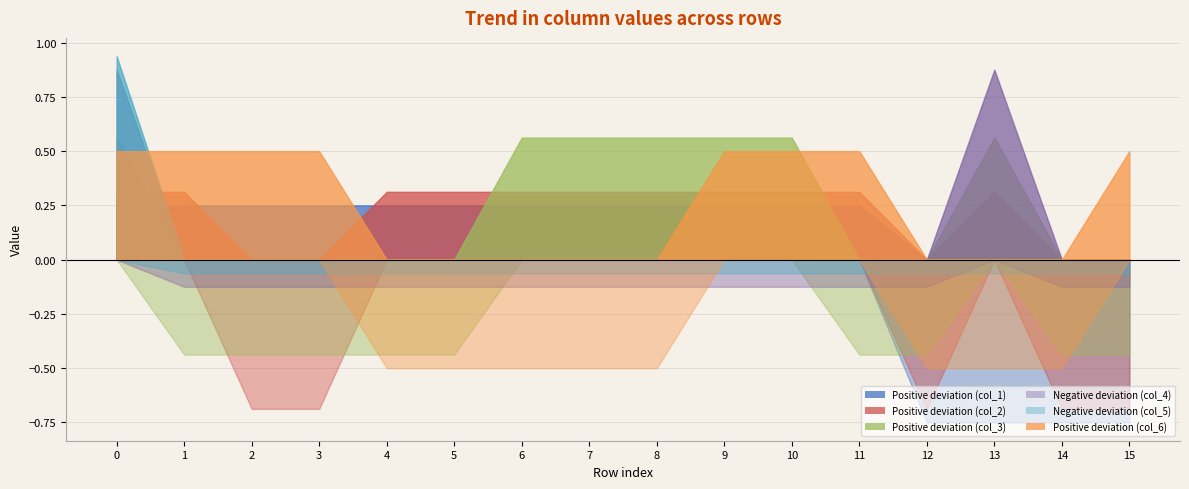

What is the difference between the maximum and minimum values in the col_3 series?

1